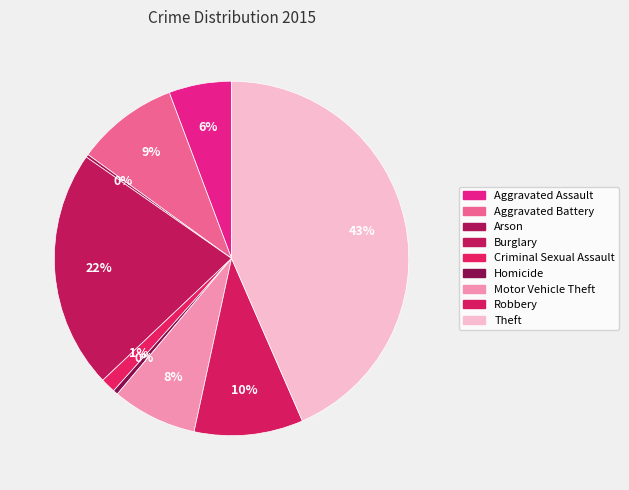

Is it true that Burglary is 22% of the pie?

True